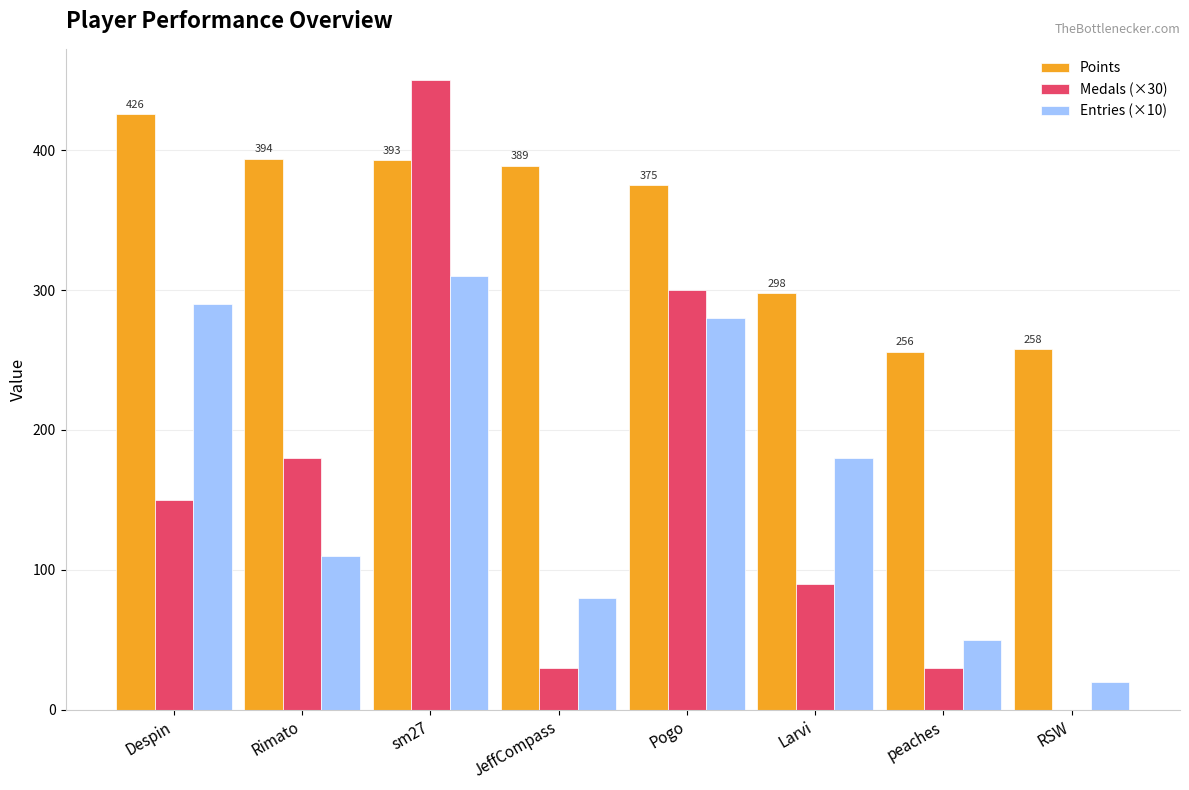

Which series changed the most between sm27 and JeffCompass?

Medals (×30)